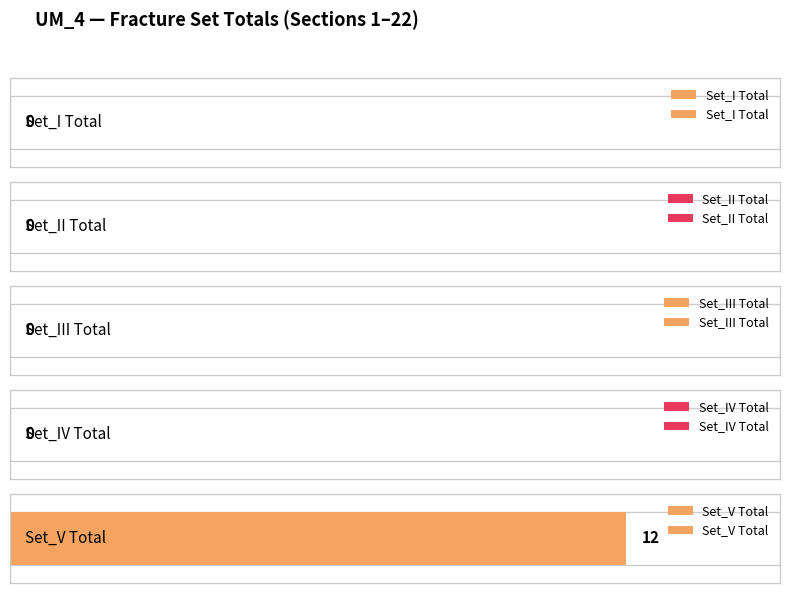

How many series are shown in this chart?

5